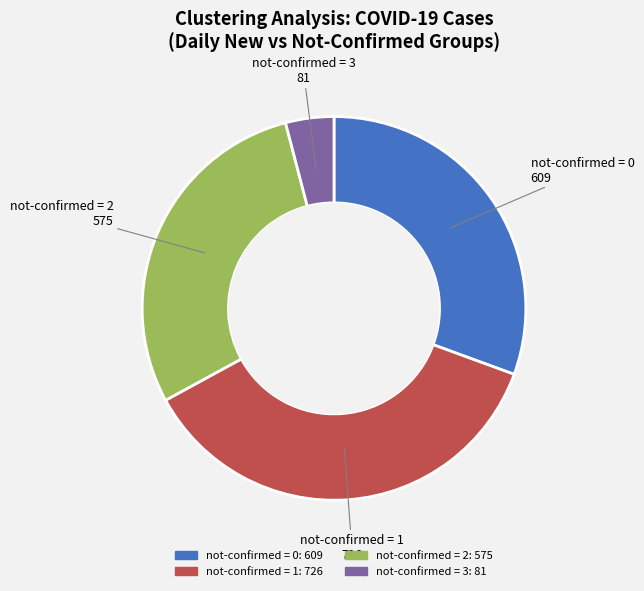

Count the number of slices in the pie.

4